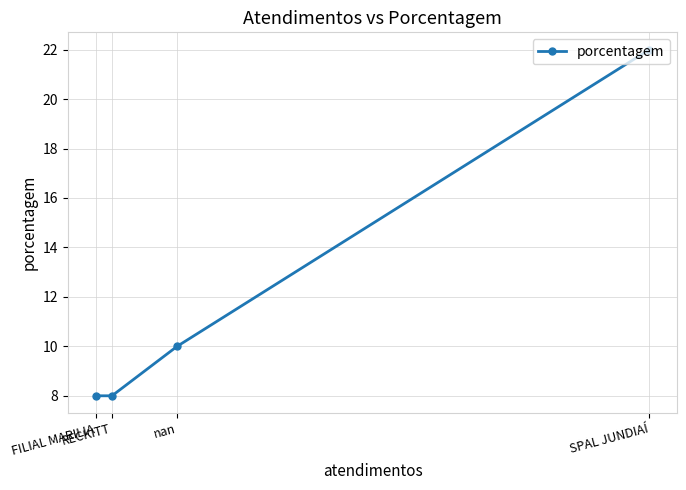

Approximately how many times larger is the value at RECKITT compared to FILIAL MARILIA?

1.0